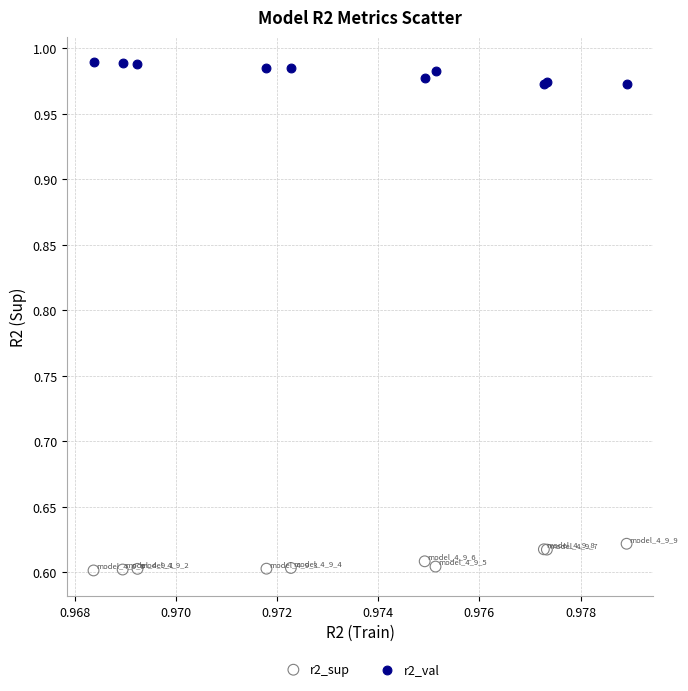

Which series contains the highest Y value?

r2_val